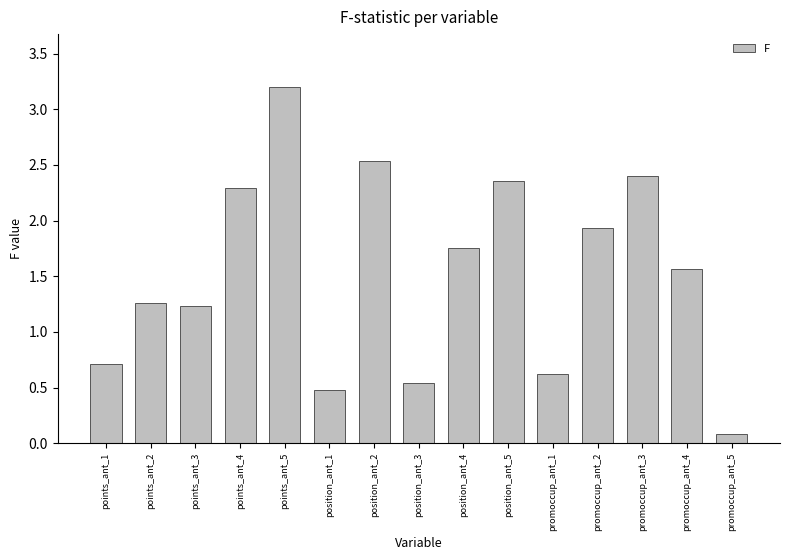

What is the label of the 1st bar from the right?

promoccup_ant_5